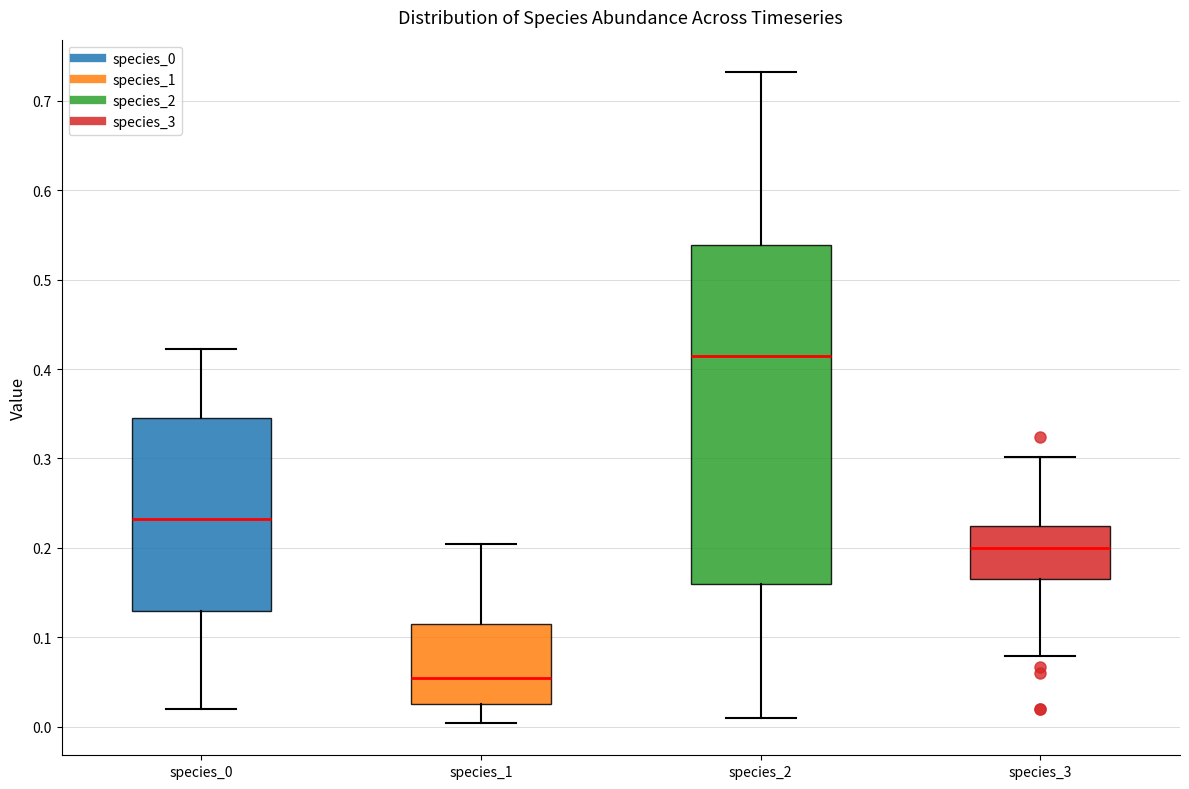

Reading left to right, read every box against the y-axis: the position of its median line, the range the box covers, and the ends of its whiskers. The values are not printed on the chart, so give them approximately, as read against the axis.

species_0: median 0.23, box 0.13 to 0.35, whiskers 0.02 to 0.42
species_1: median 0.05, box 0.03 to 0.11, whiskers 0.00 to 0.20
species_2: median 0.41, box 0.16 to 0.54, whiskers 0.01 to 0.73
species_3: median 0.20, box 0.17 to 0.22, whiskers 0.08 to 0.30